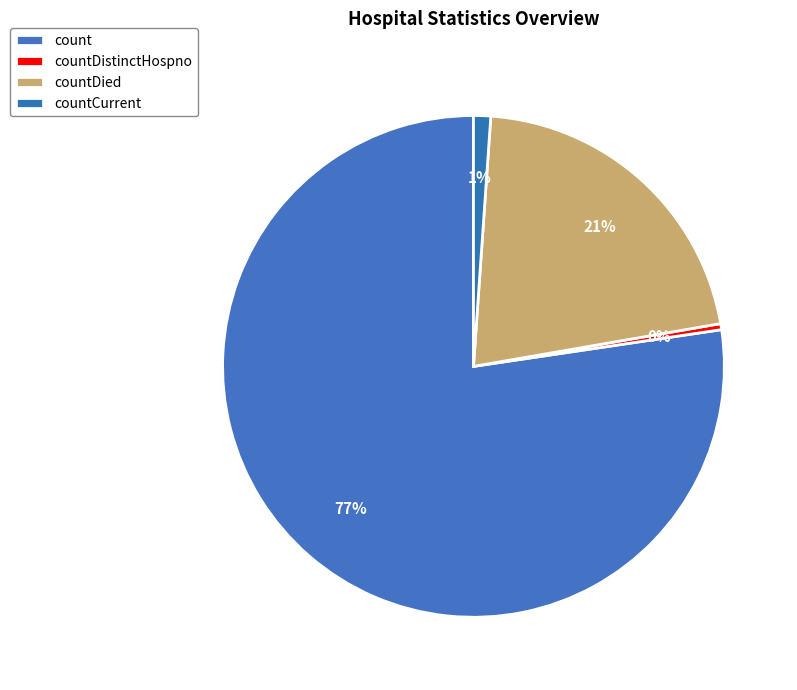

What is the largest slice in the pie chart?

count